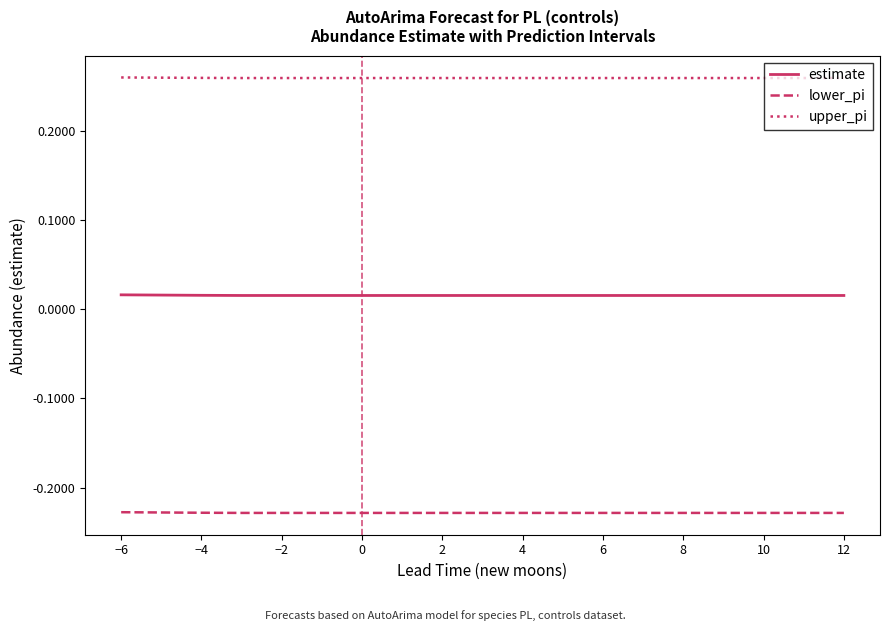

True or false: upper_pi and estimate cross at least once.

False